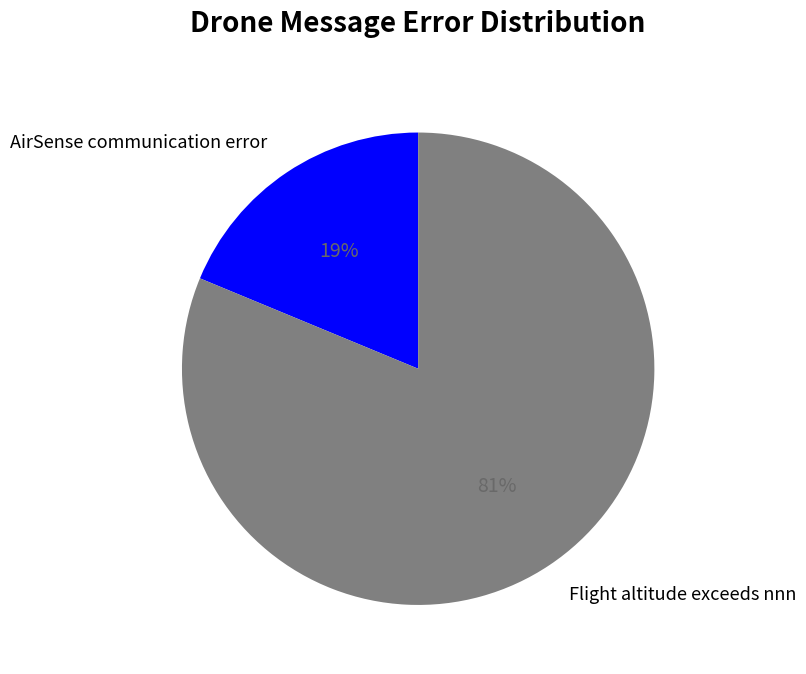

Is there a majority slice in this chart?

Yes